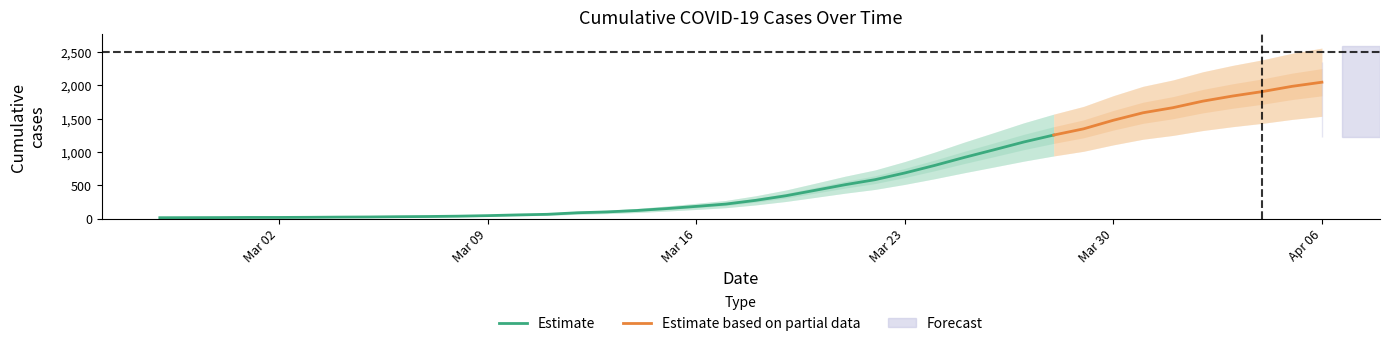

What position from the right is 2020-04-01?

6